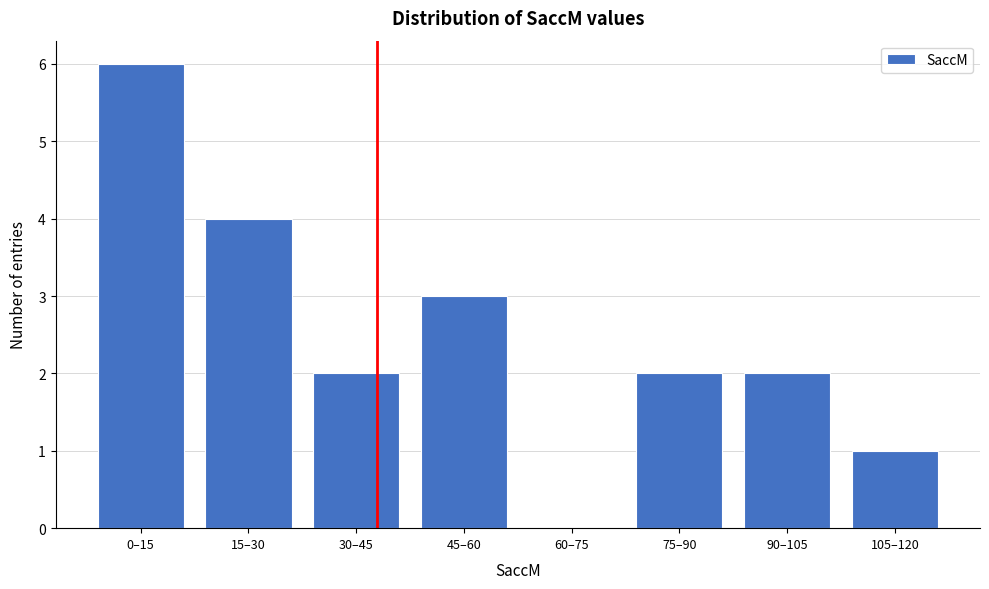

Reading right to left, what are all the values shown in this chart?

105–120=1	90–105=2	75–90=2	60–75=0	45–60=3	30–45=2	15–30=4	0–15=6